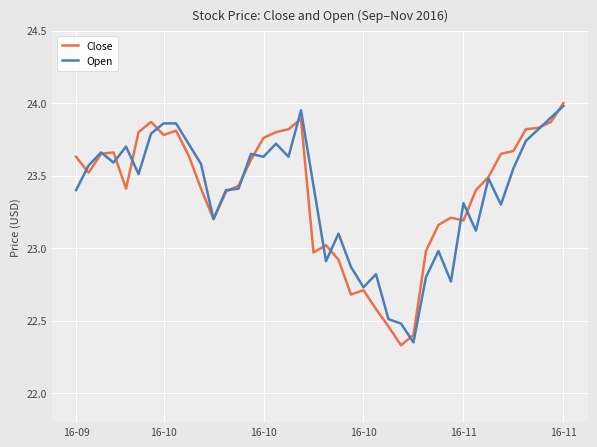

How many lines are shown in the chart?

2